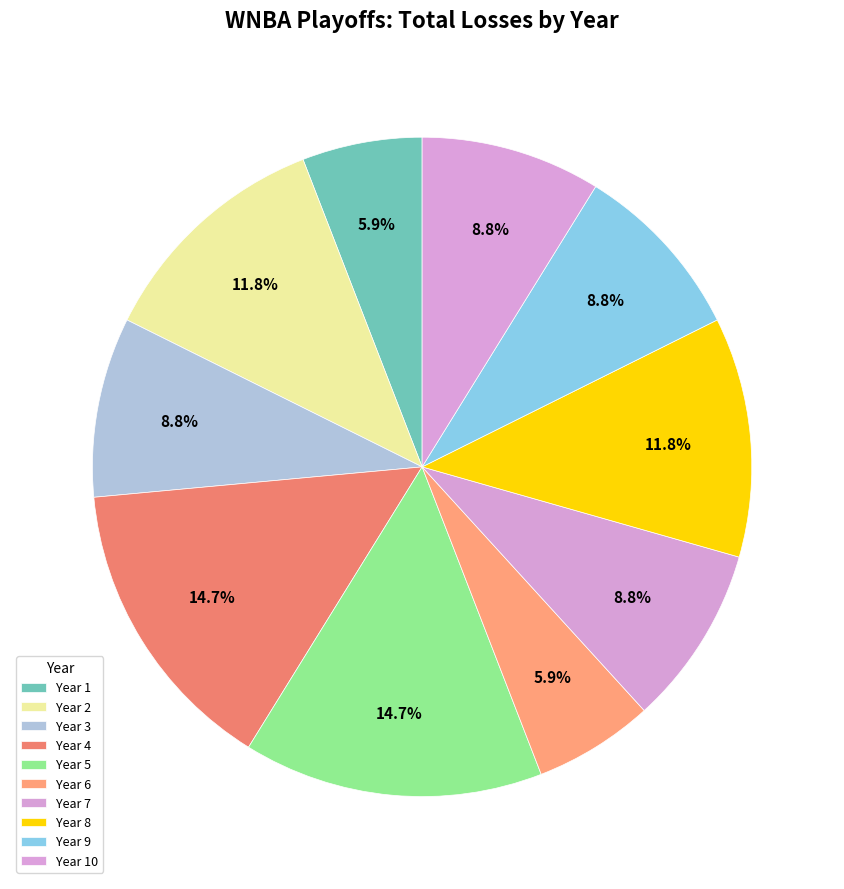

To the nearest percent, what is the combined percentage of Year 10 and Year 8?

21%